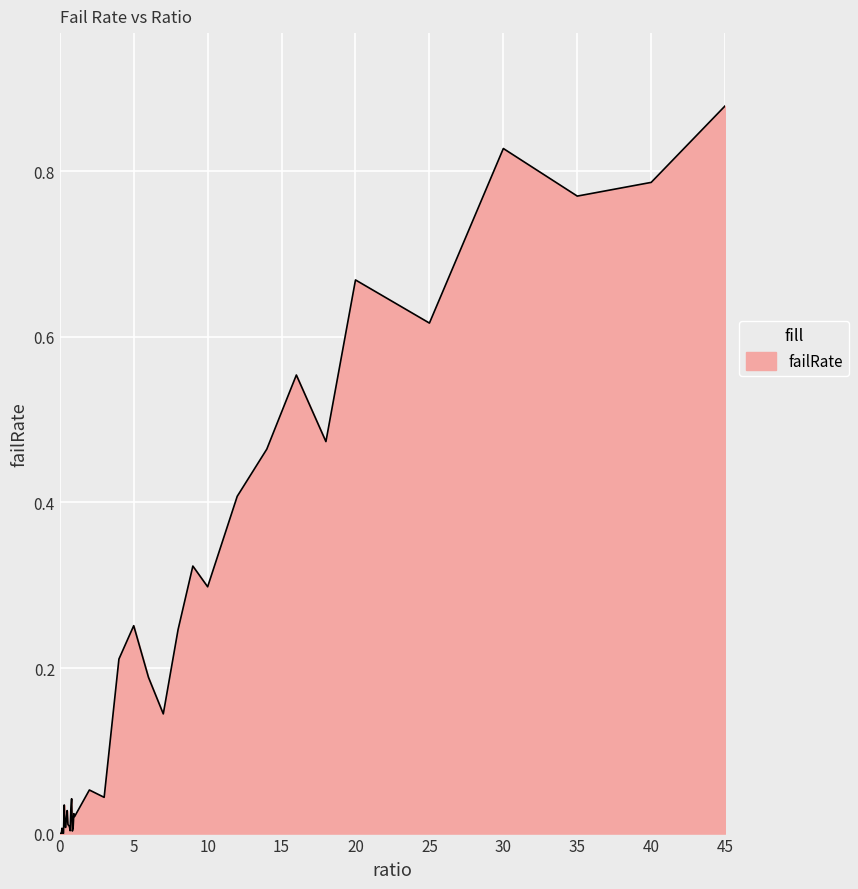

Which label corresponds to the largest value in the chart?

45